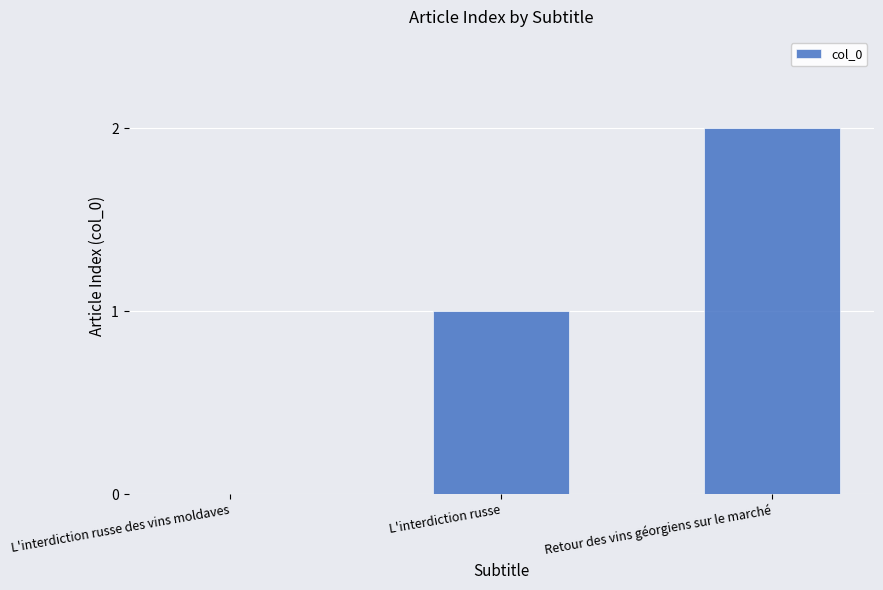

How many categories are shown in the chart?

3